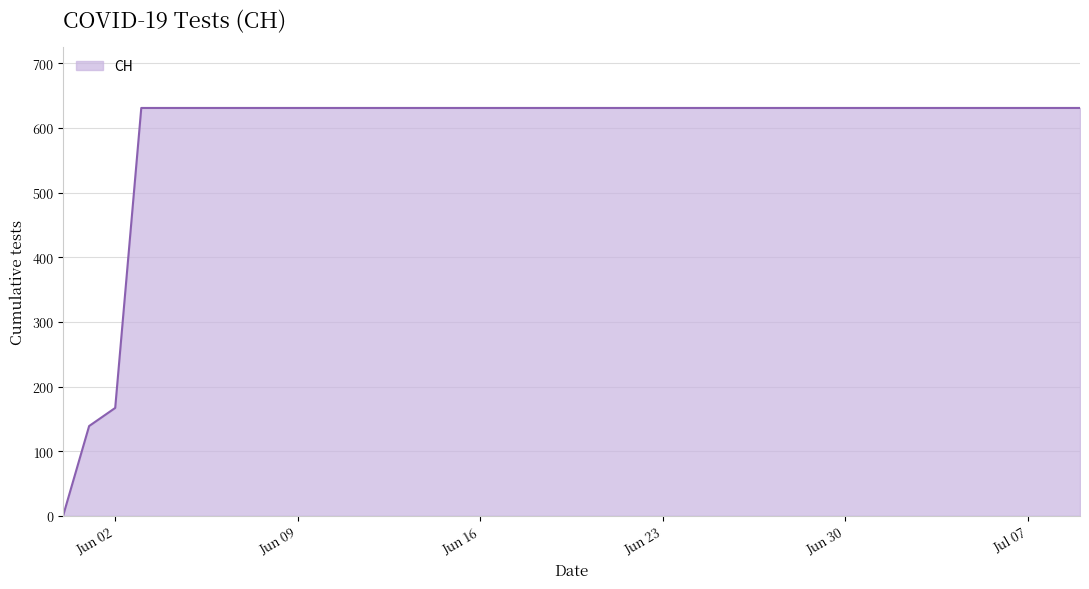

What is the difference between the maximum and minimum values?

631